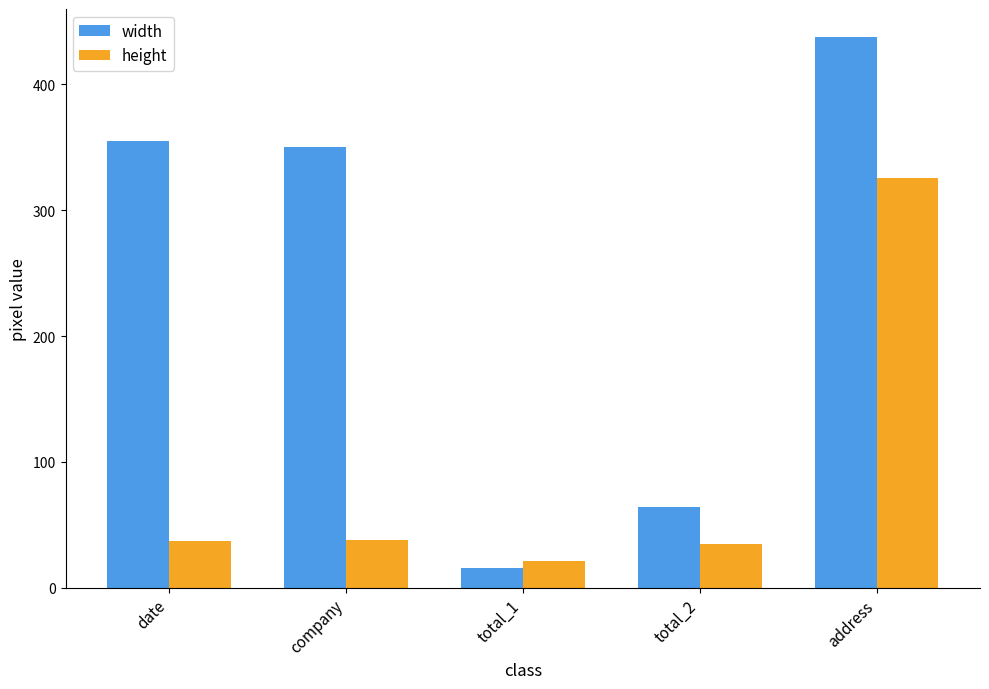

True or false: width has a value of 578 at date.

False